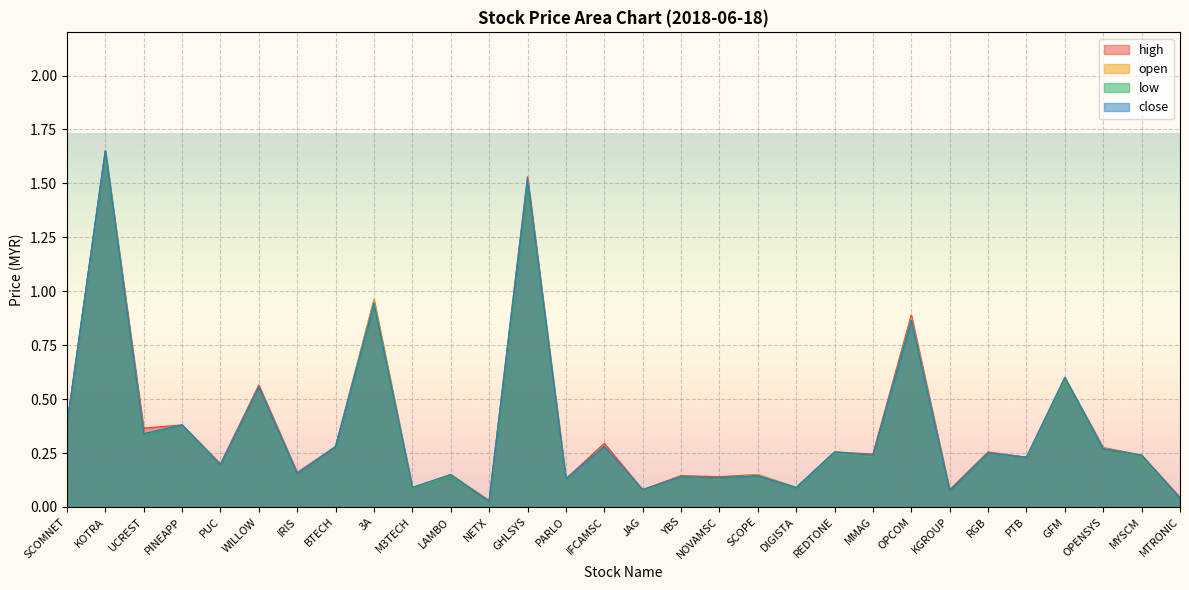

Does the chart display data point markers on the line(s)?

No